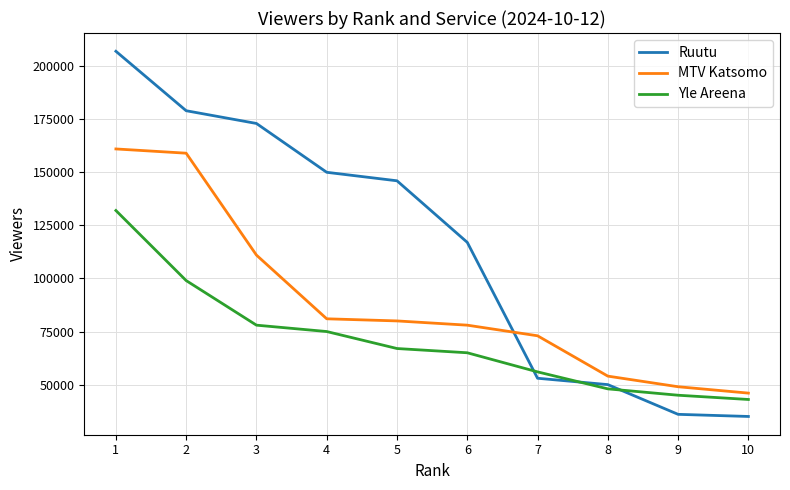

How many values in the Yle Areena series are below 67000?

5